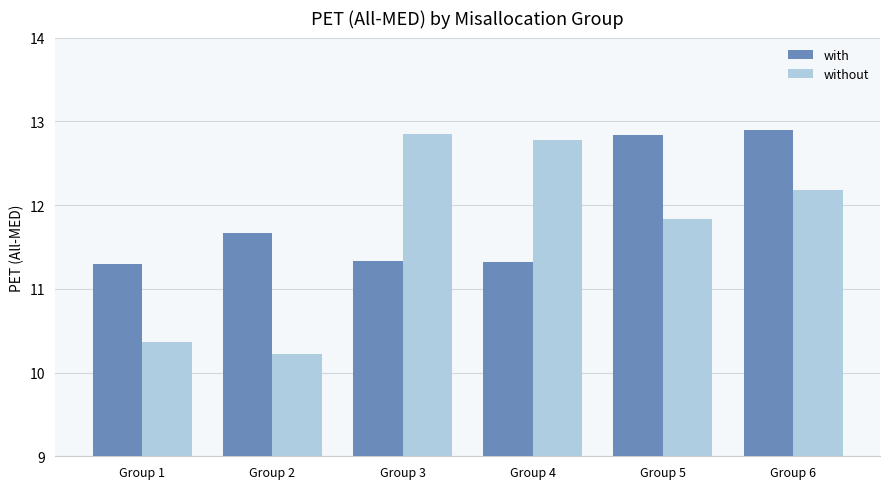

At which category is the sum across all series the highest?

Group 6